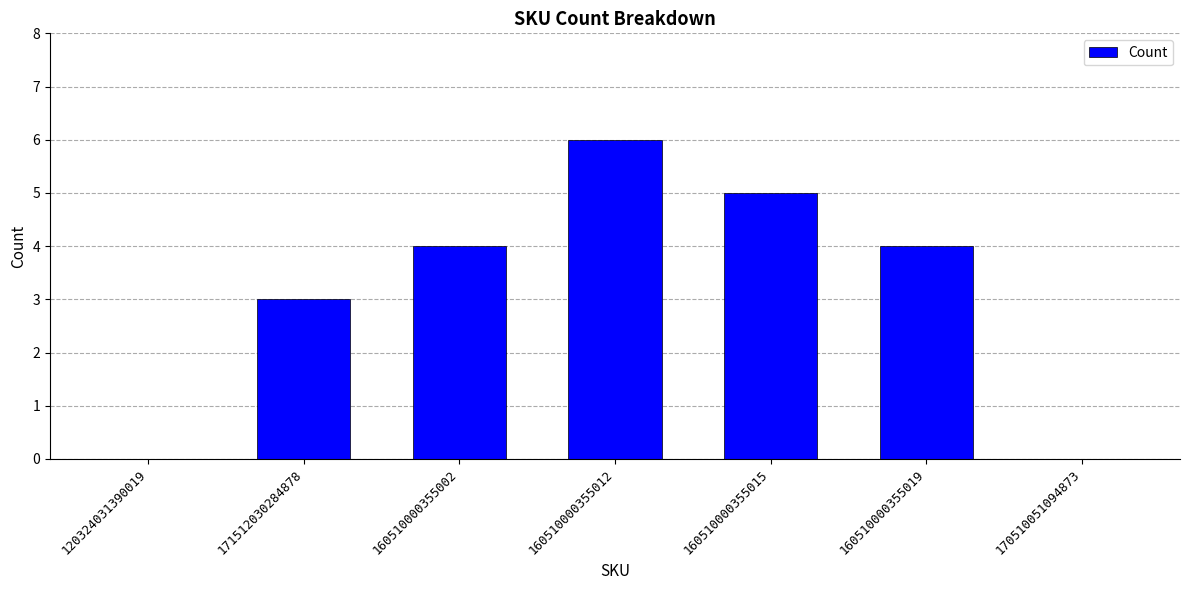

Are the bars horizontal?

No